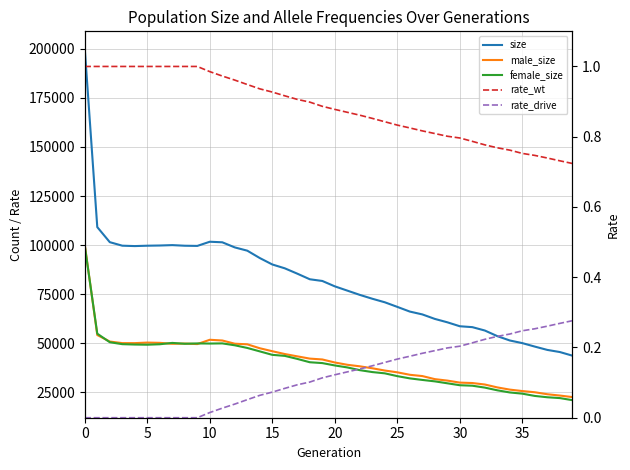

What is the label of the 35th point from the left?

34